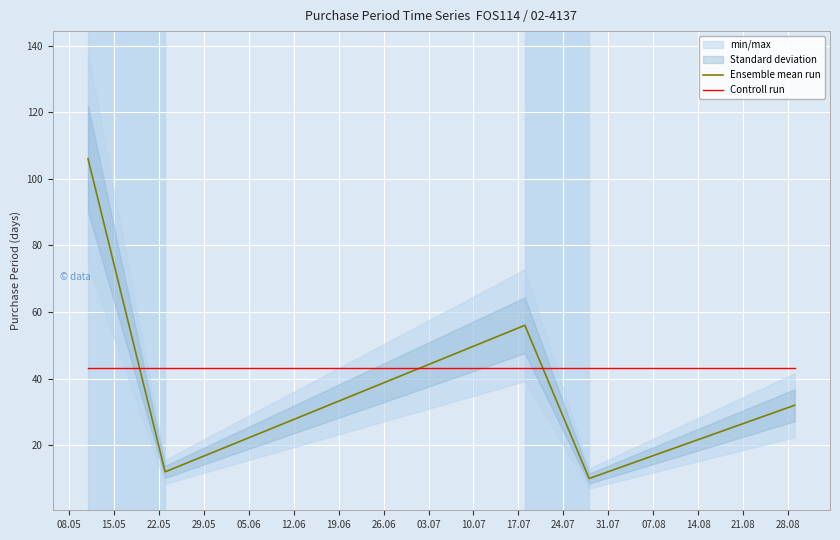

What is the minimum value for Controll run?

43.2